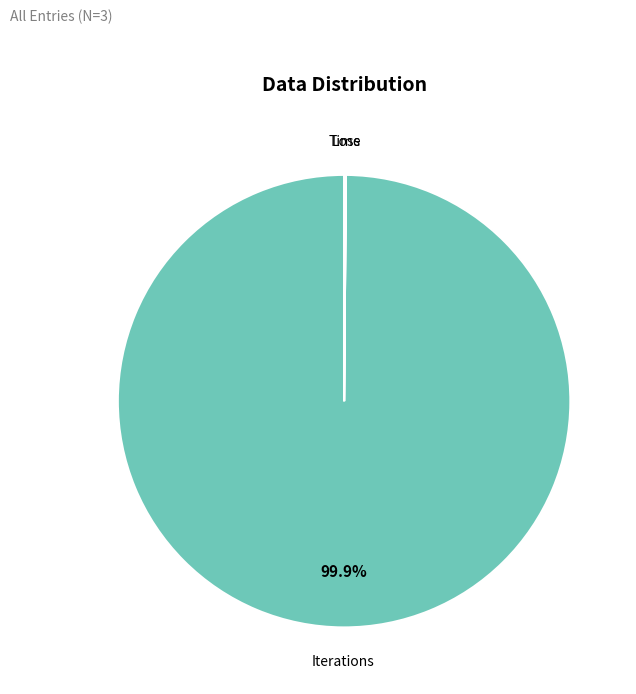

Does any single category account for the majority?

Yes